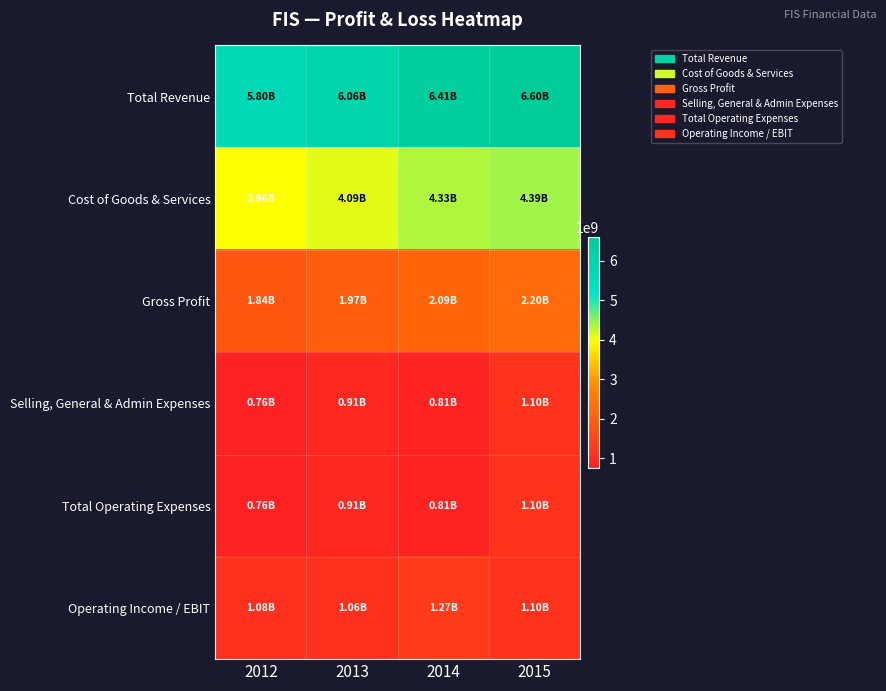

Reading left to right, list all the values displayed in this chart.

Total Revenue: 2012=5795800000	2013=6063400000	2014=6413800000	2015=6595200000
Cost of Goods & Services: 2012=3956200000	2013=4092700000	2014=4328300000	2015=4393200000
Gross Profit: 2012=1839600000	2013=1970700000	2014=2085500000	2015=2202000000
Selling, General & Admin Expenses: 2012=763300000	2013=907800000	2014=814900000	2015=1102800000
Total Operating Expenses: 2012=763300000	2013=907800000	2014=814900000	2015=1102800000
Operating Income / EBIT: 2012=1076300000	2013=1062900000	2014=1270600000	2015=1099200000